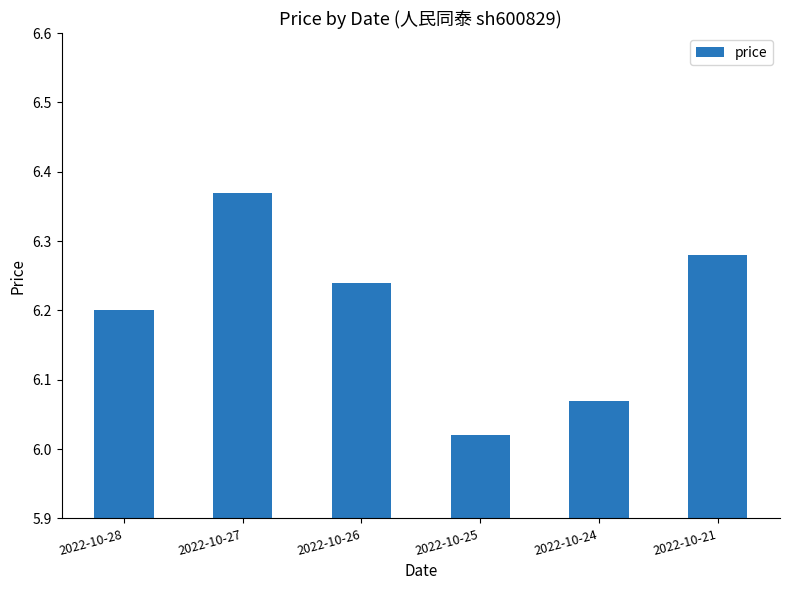

The chart shows a value of 3.3 at 2022-10-21. True or false?

False